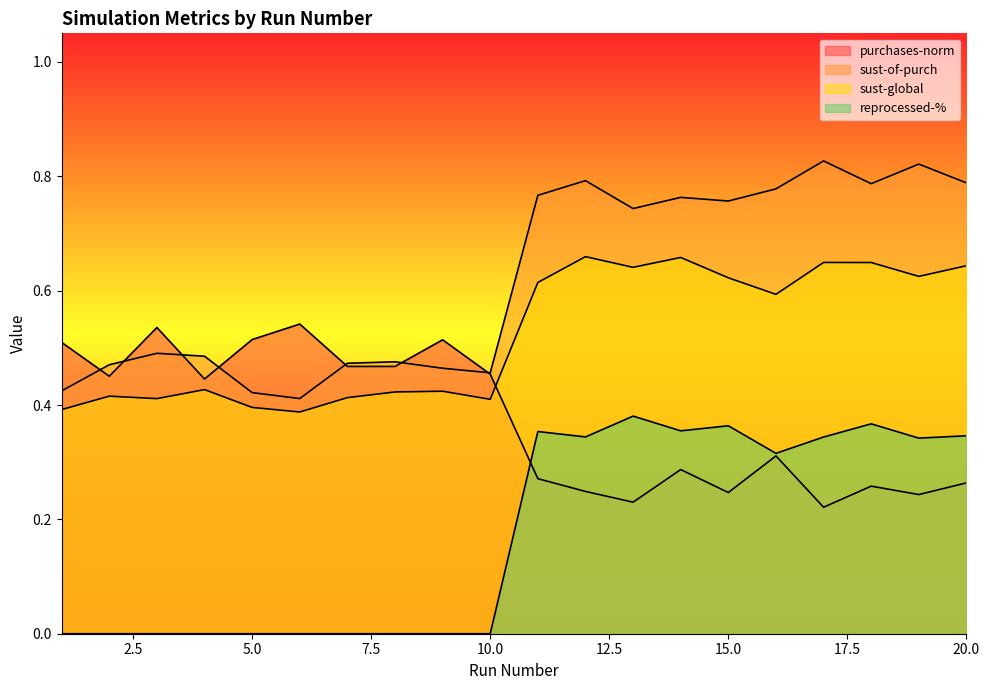

How many times do sust-global and purchases-norm cross each other?

1